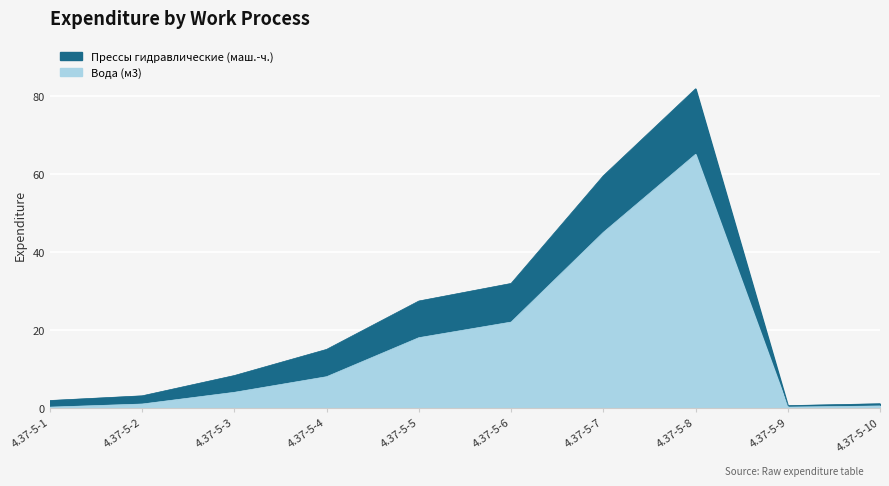

The chart shows a value of 17.7 at 4.37-5-7. True or false?

False